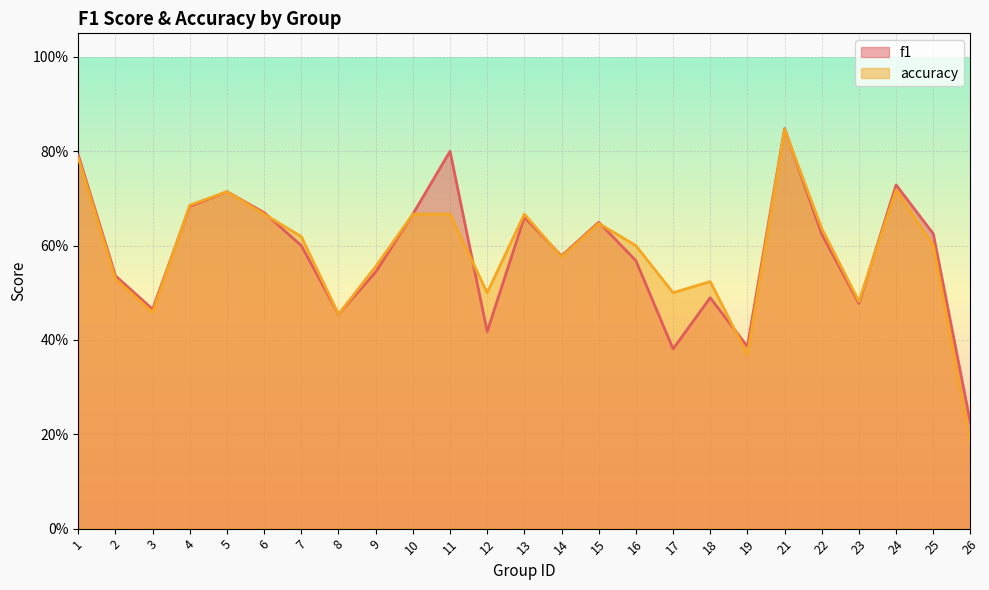

Reading left to right, list all the values displayed in this chart.

f1: 0.8	0.5	0.5	0.7	0.7	0.7	0.6	0.5	0.5	0.7	0.8	0.4	0.7	0.6	0.6	0.6	0.4	0.5	0.4	0.8	0.6	0.5	0.7	0.6	0.2
accuracy: 0.8	0.5	0.5	0.7	0.7	0.7	0.6	0.5	0.6	0.7	0.7	0.5	0.7	0.6	0.6	0.6	0.5	0.5	0.4	0.8	0.6	0.5	0.7	0.6	0.2